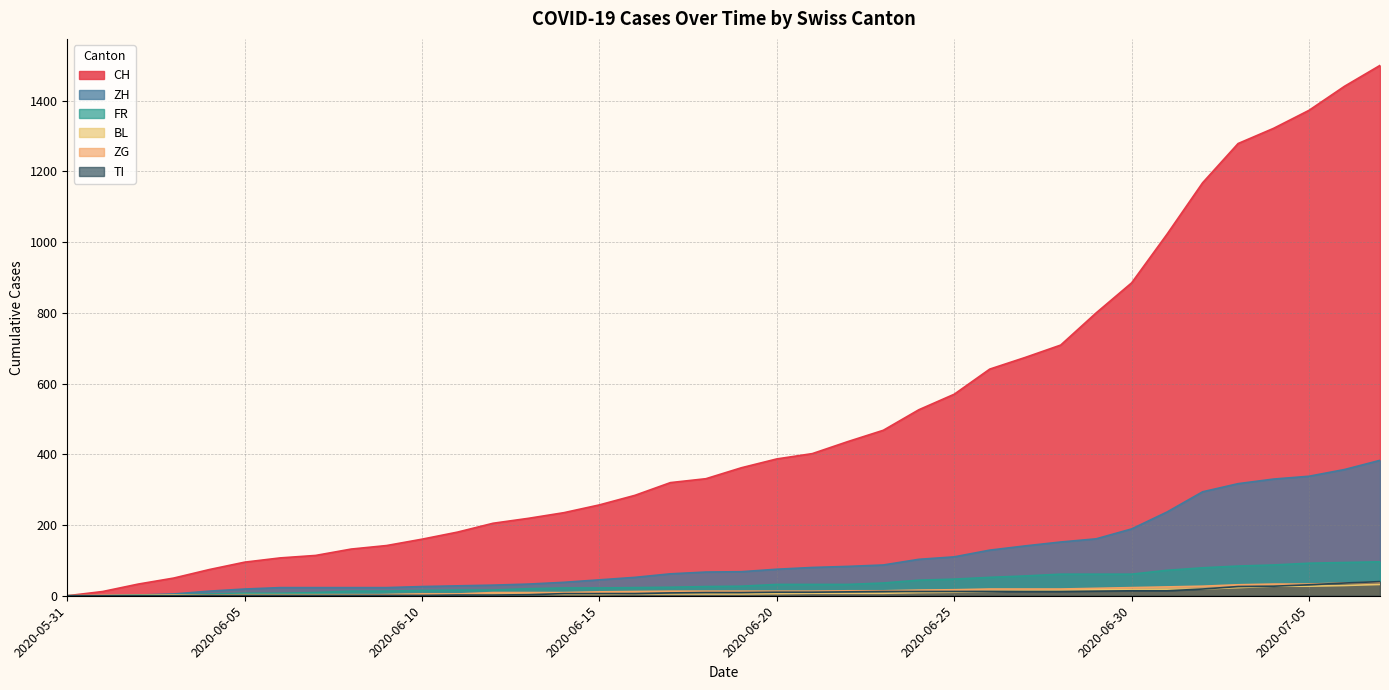

What are all the series names shown in the legend?

CH, ZH, FR, BL, ZG, TI